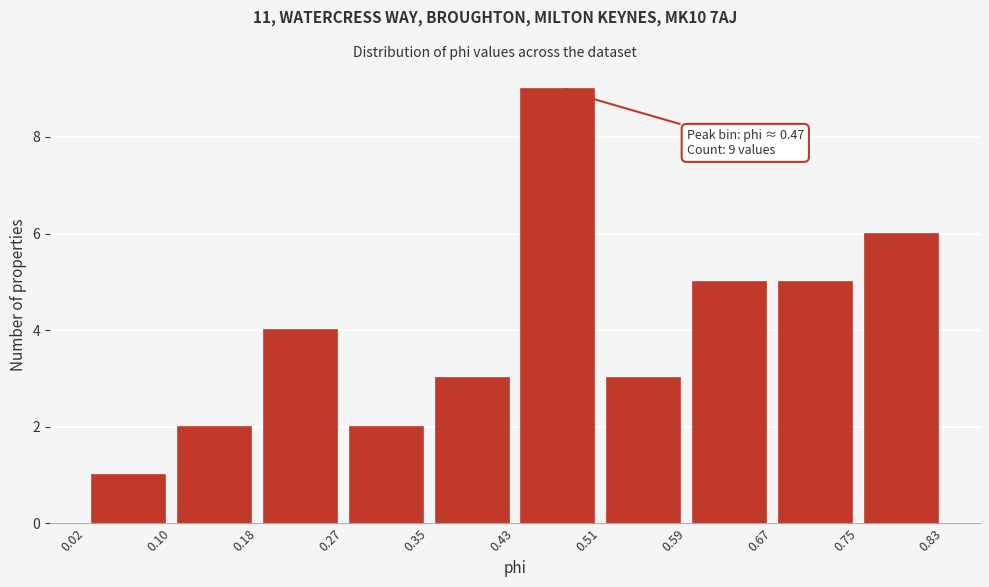

Over which range of the x-axis is the bar tallest?

0.43 to 0.51